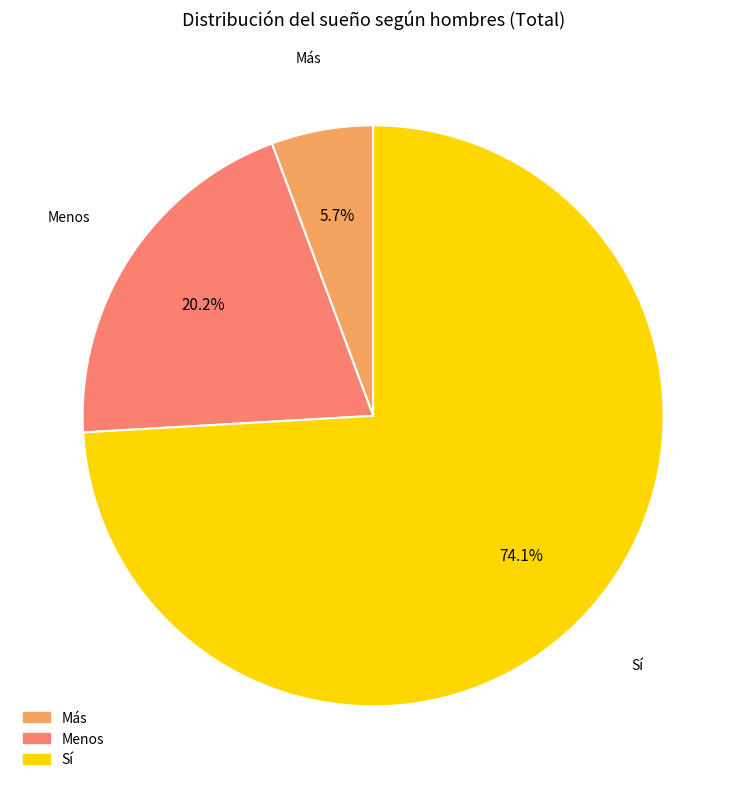

Which category has the biggest portion of the pie?

Sí